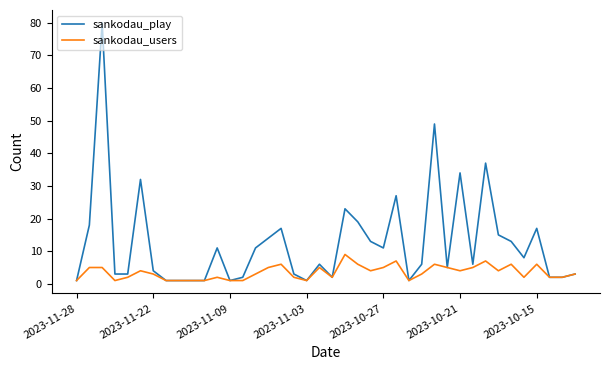

What are all the series names shown in the legend?

sankodau_play, sankodau_users